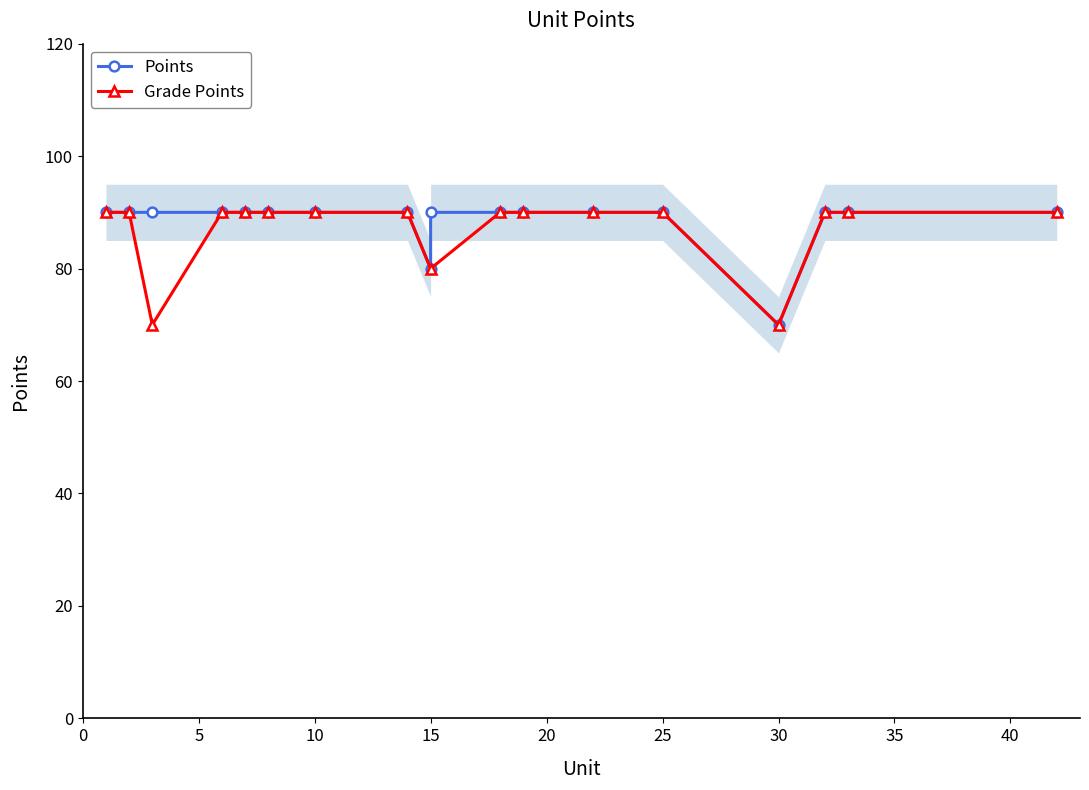

The value of Grade Points at 10 is 131. True or false?

False